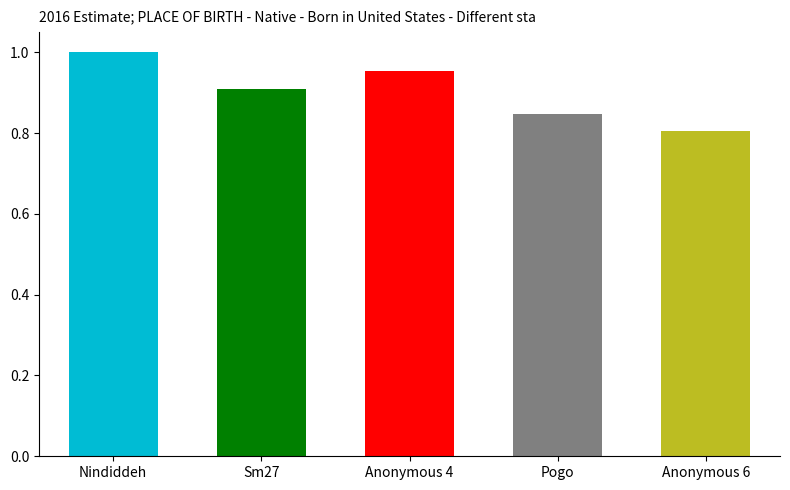

Rank the categories by value from highest to lowest.

Nindiddeh, Anonymous 4, Sm27, Pogo, Anonymous 6